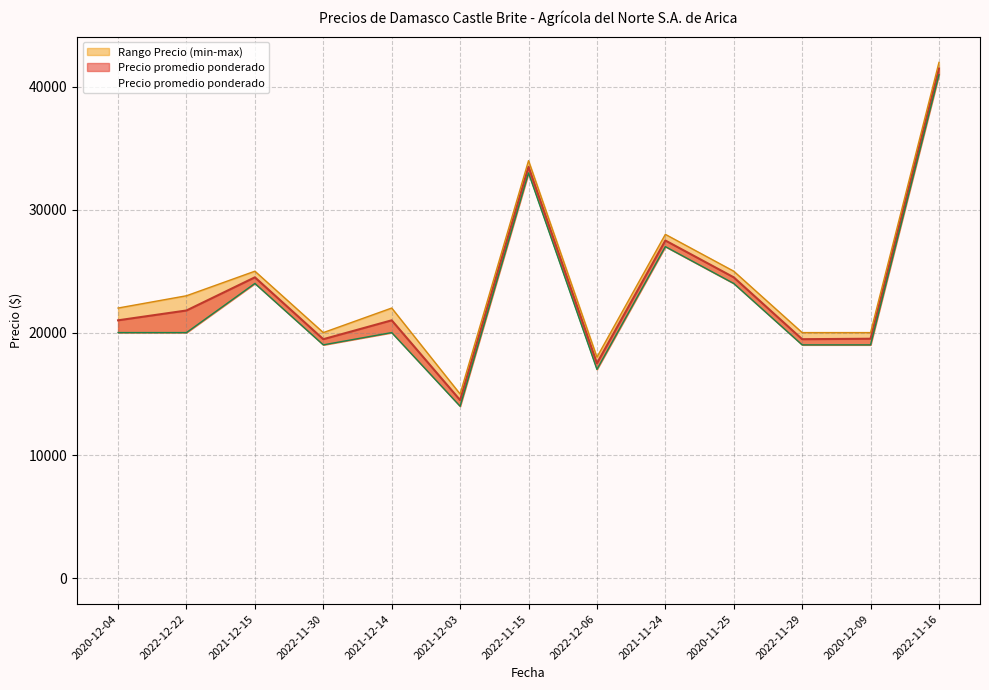

What is the total value across all series at 2022-12-22?

64800